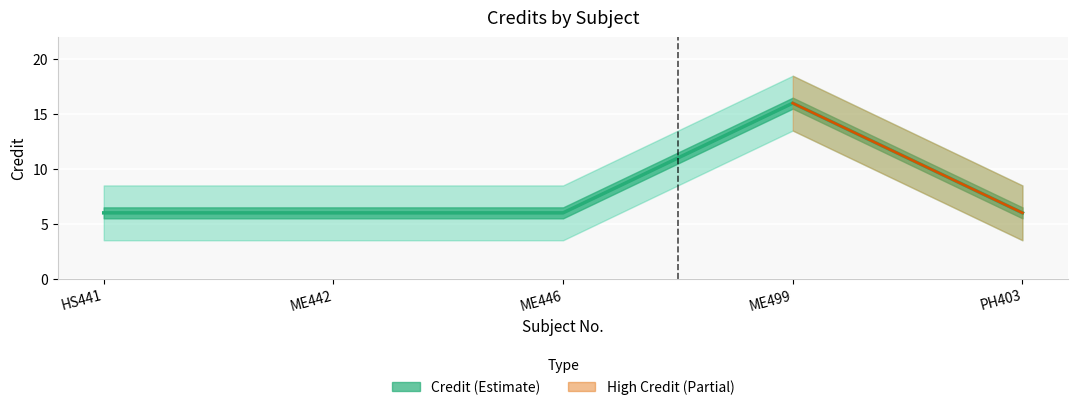

How many data points does each series have?

5